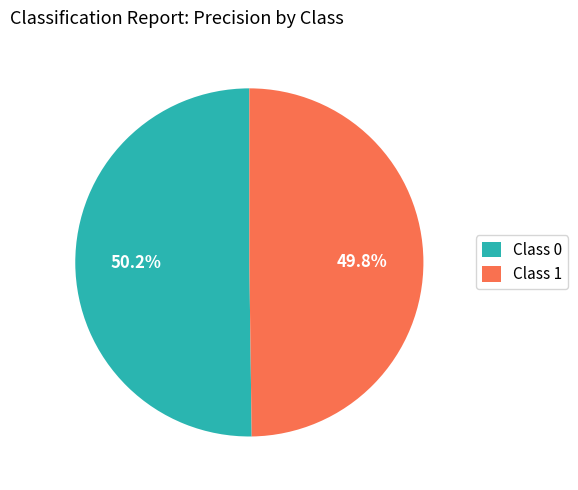

Does any single category account for the majority?

Yes